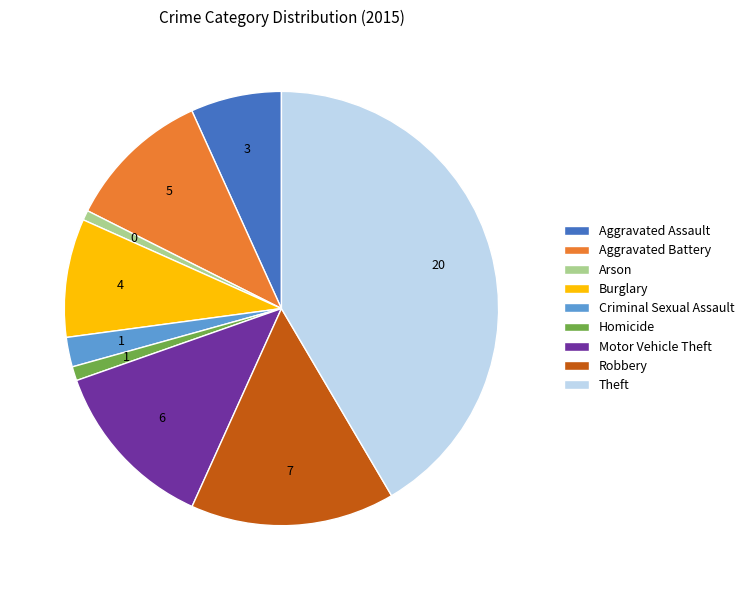

Combined, do Motor Vehicle Theft and Criminal Sexual Assault account for over 50%?

No